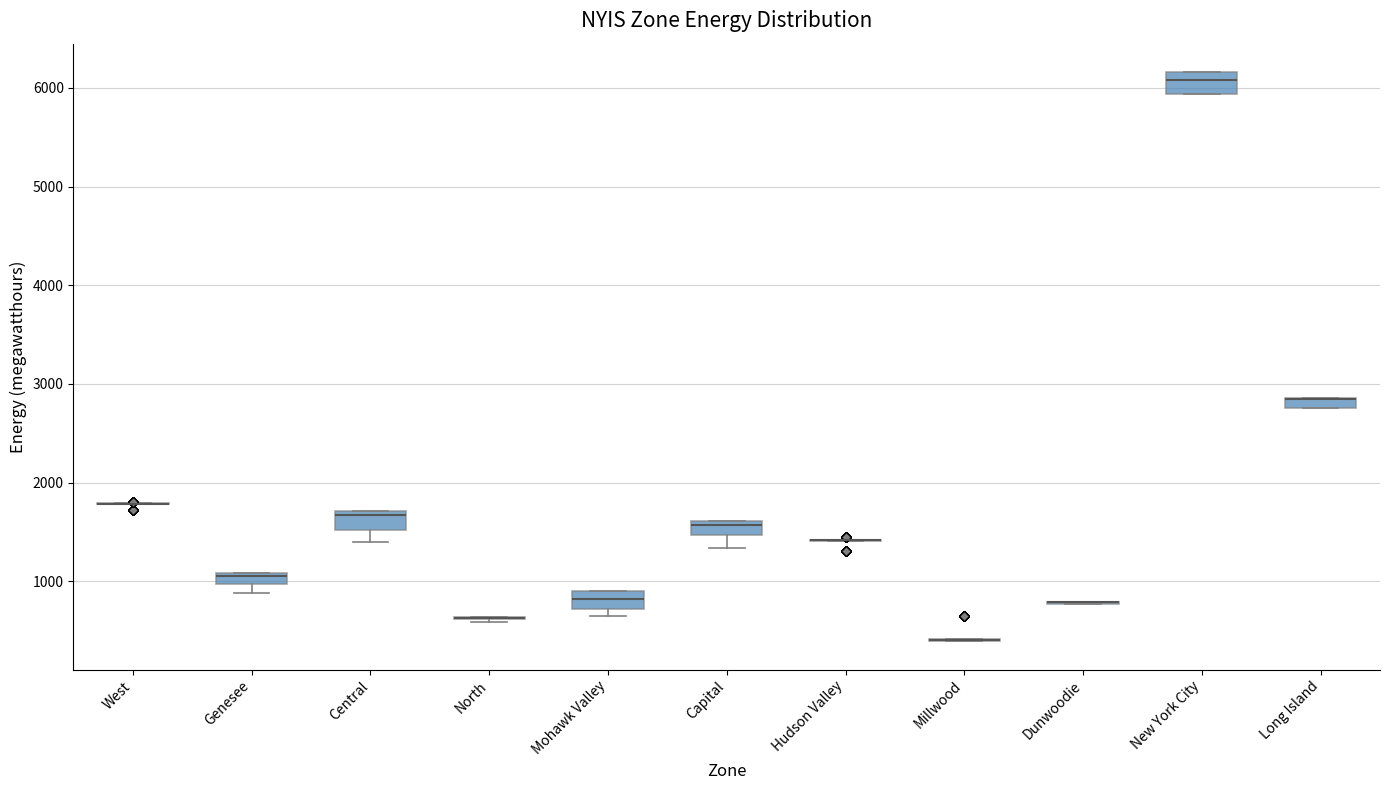

Where does the lower whisker of the box for Central end on the y-axis? The values are not printed on the chart, so give them approximately, as read against the axis.

1400